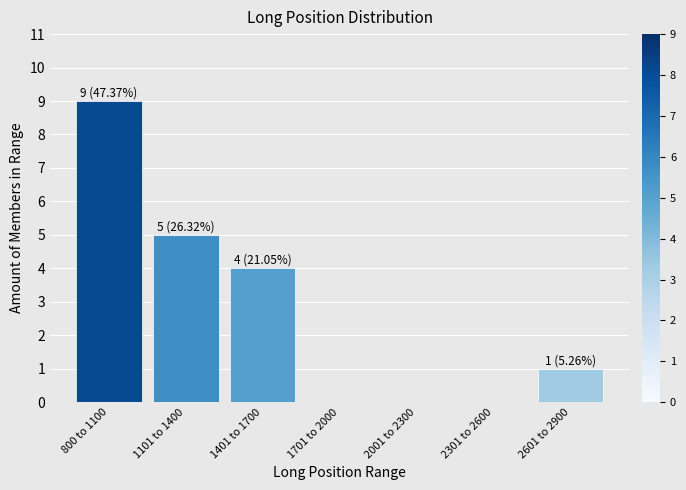

Reading left to right, extract all data points from this chart.

800 to 1100=9	1101 to 1400=5	1401 to 1700=4	1701 to 2000=0	2001 to 2300=0	2301 to 2600=0	2601 to 2900=1